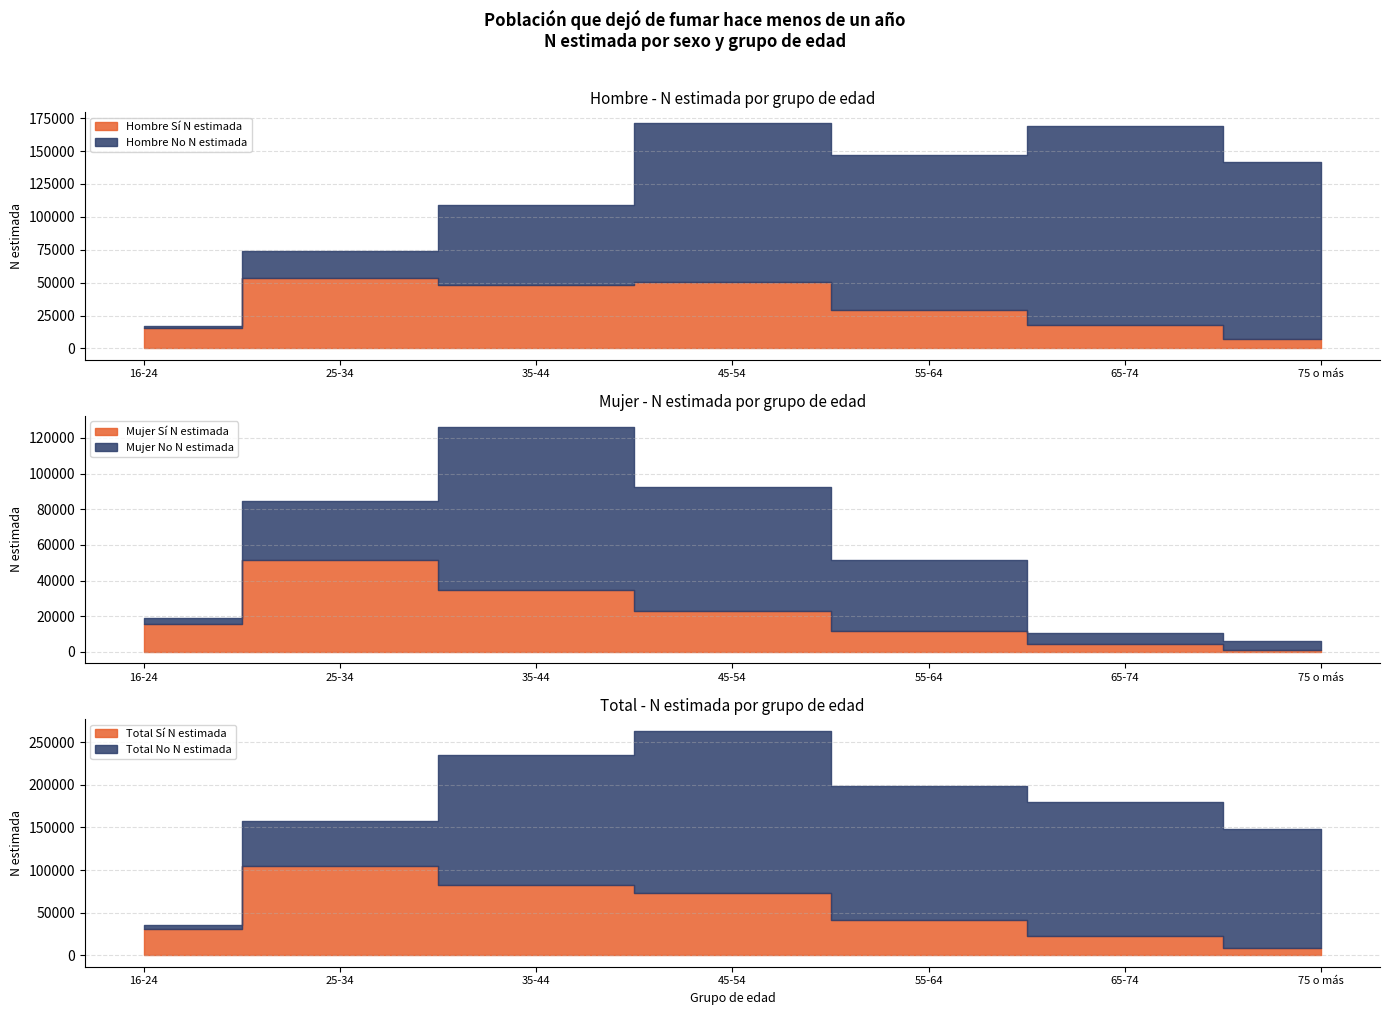

How many lines are shown in the chart?

6